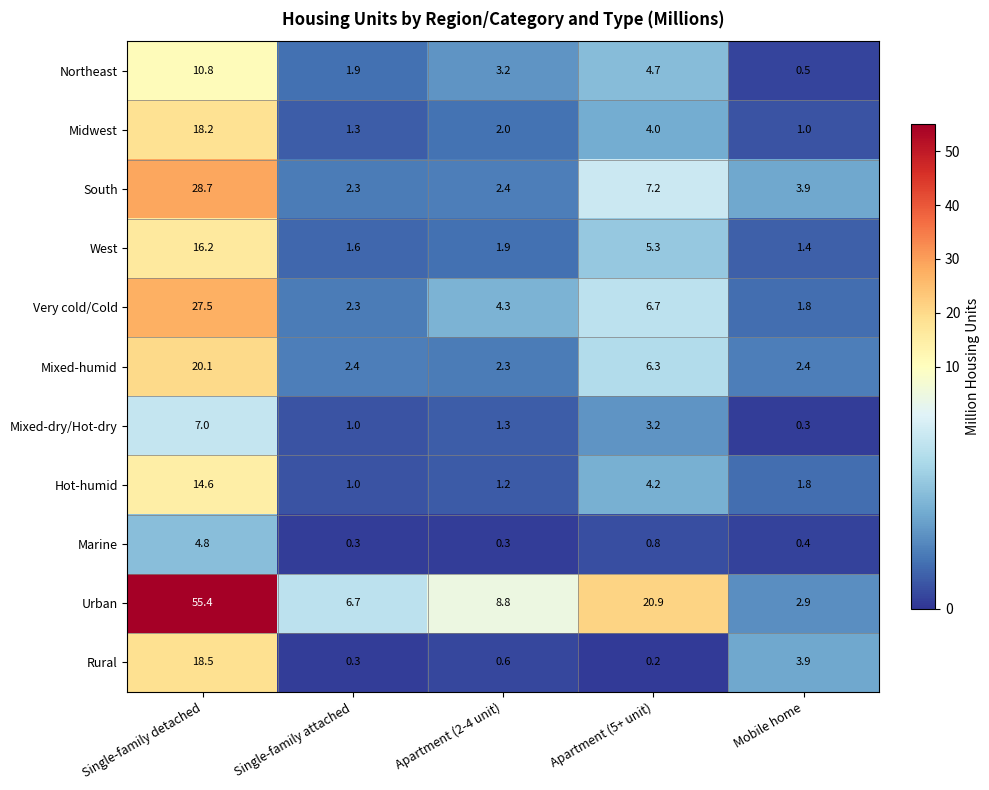

The value of Hot-humid at Single-family detached is 14.6. True or false?

True